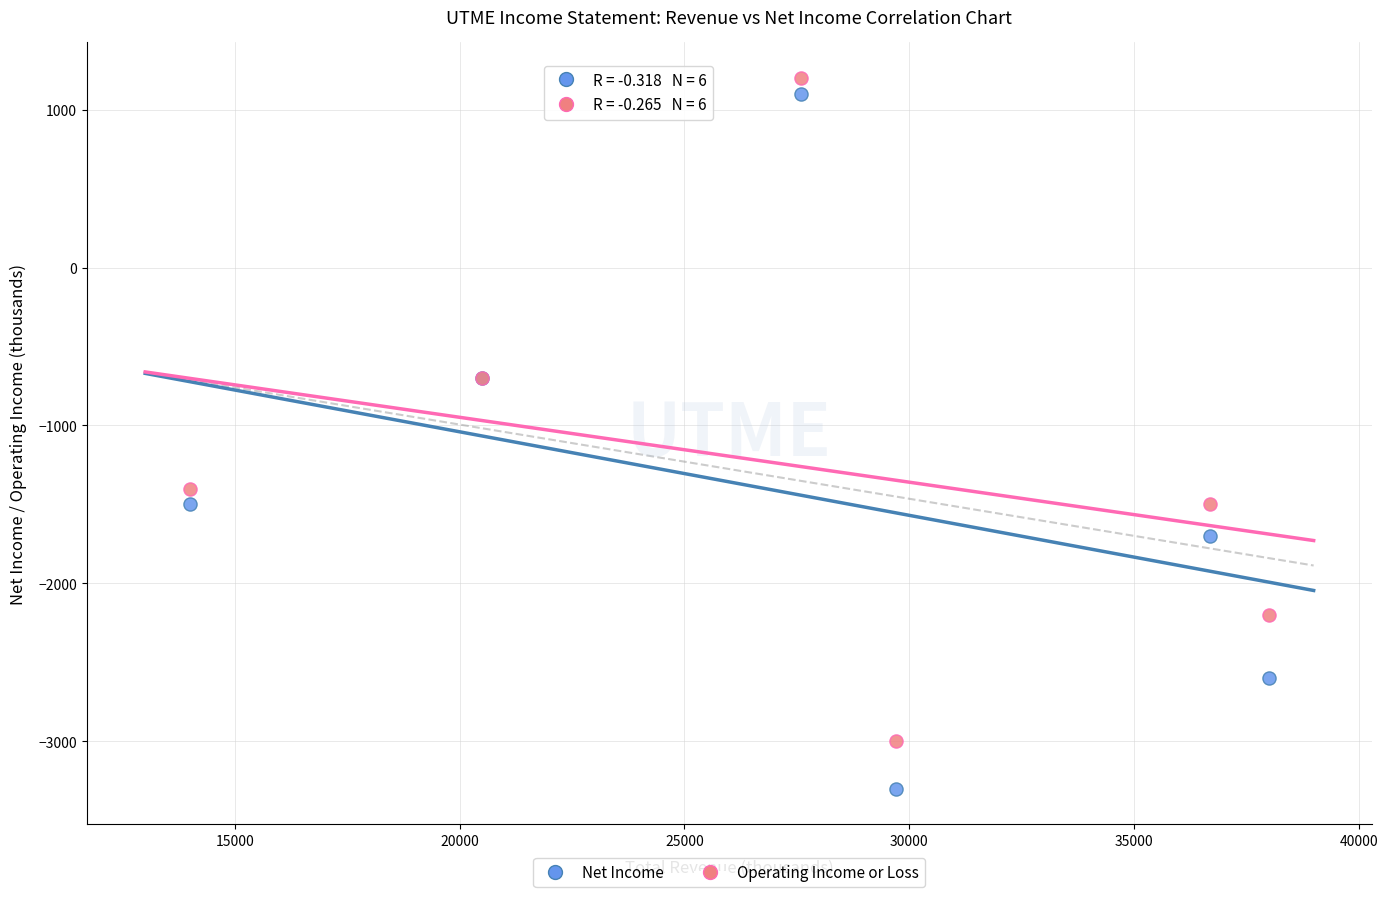

Which series reaches the minimum Y coordinate?

Net Income